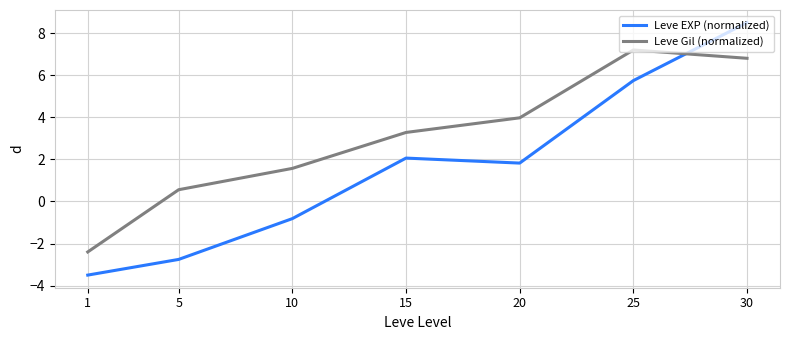

What is the approximate value of Leve EXP (normalized) at 25?

5.7